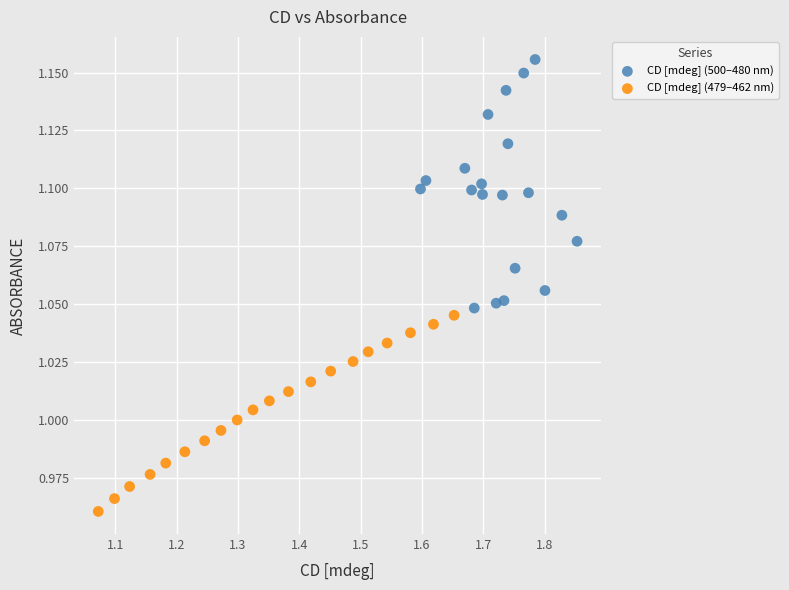

Which series reaches the minimum Y coordinate?

CD [mdeg] (479–462 nm)